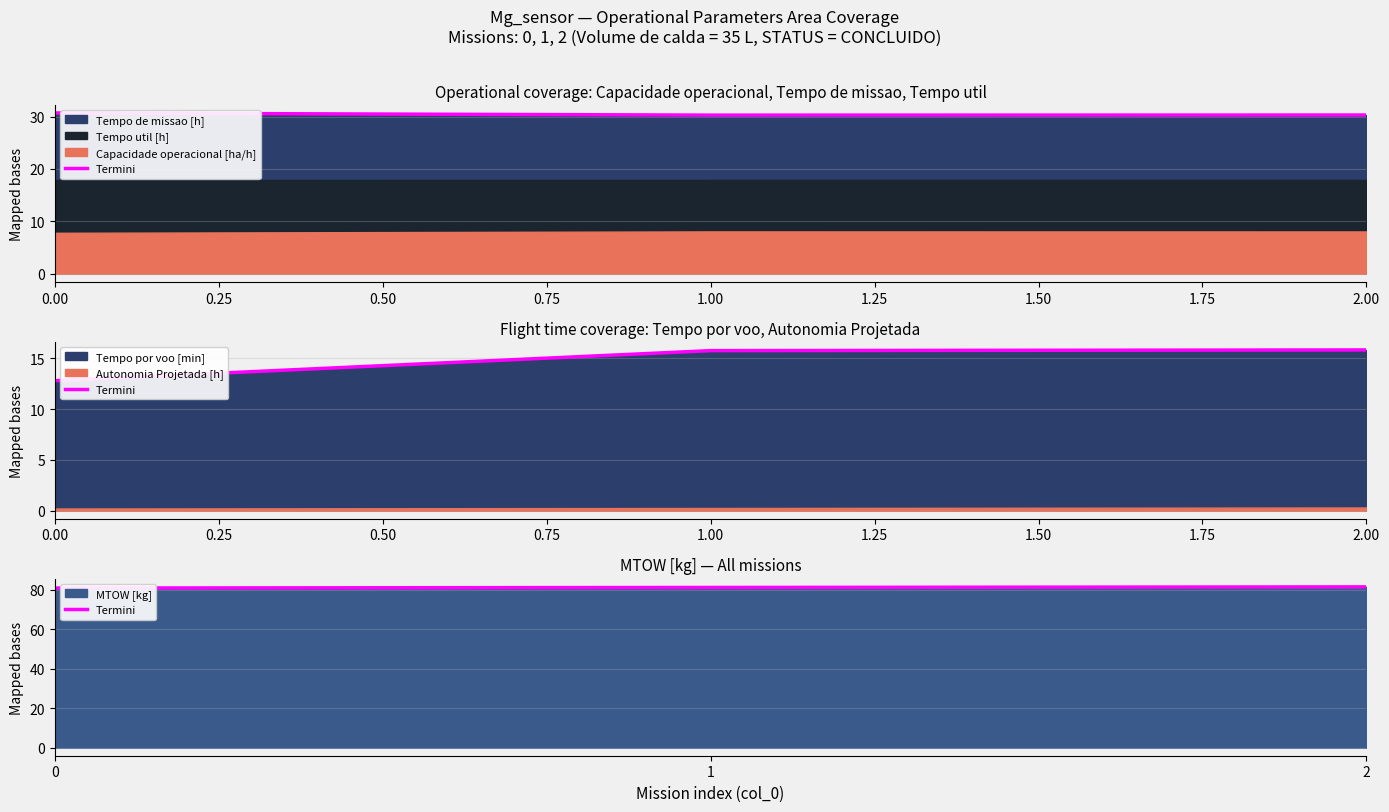

What is the approximate value at 2?

81.4